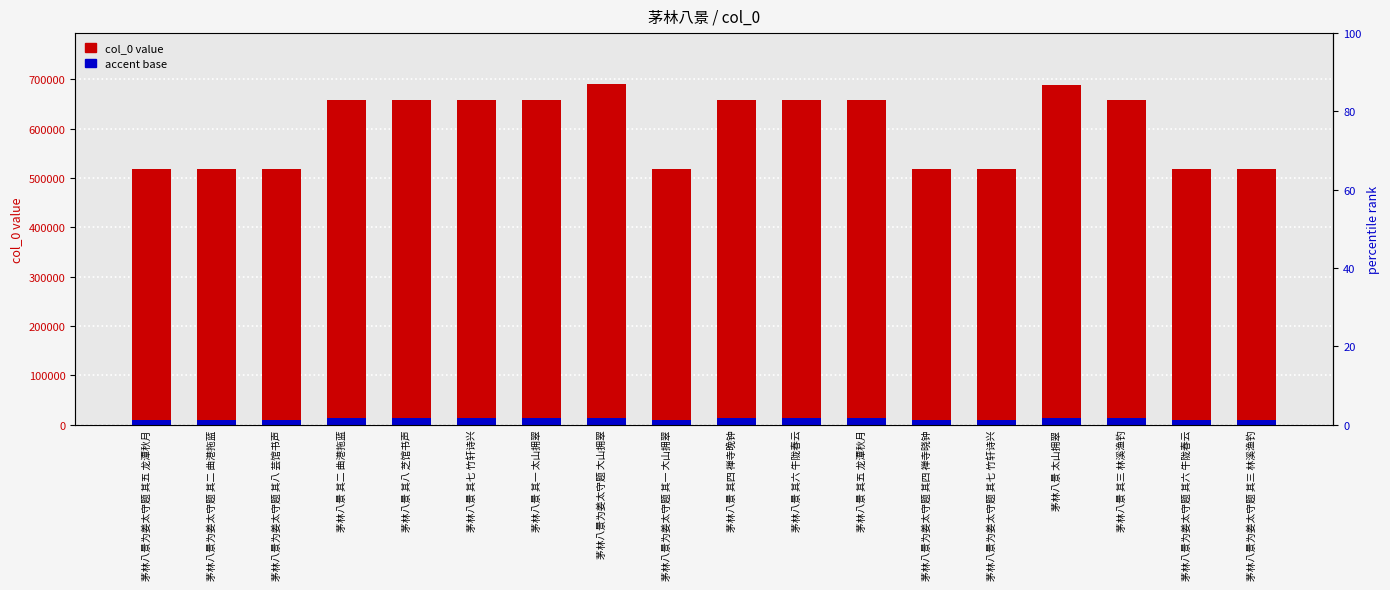

At which category is the sum across all series the highest?

茅林八景为姜太守题 大山拥翠